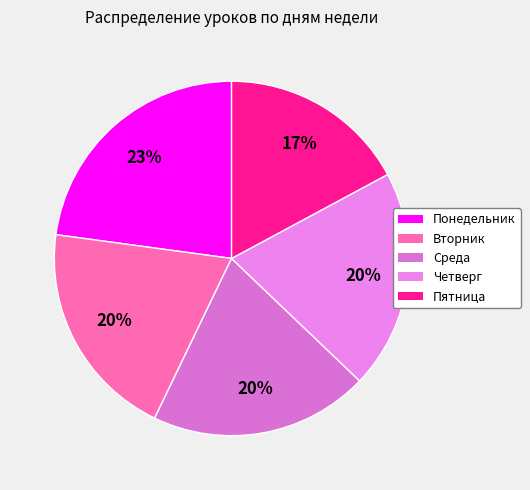

Is it true that Четверг is 20% of the pie?

True